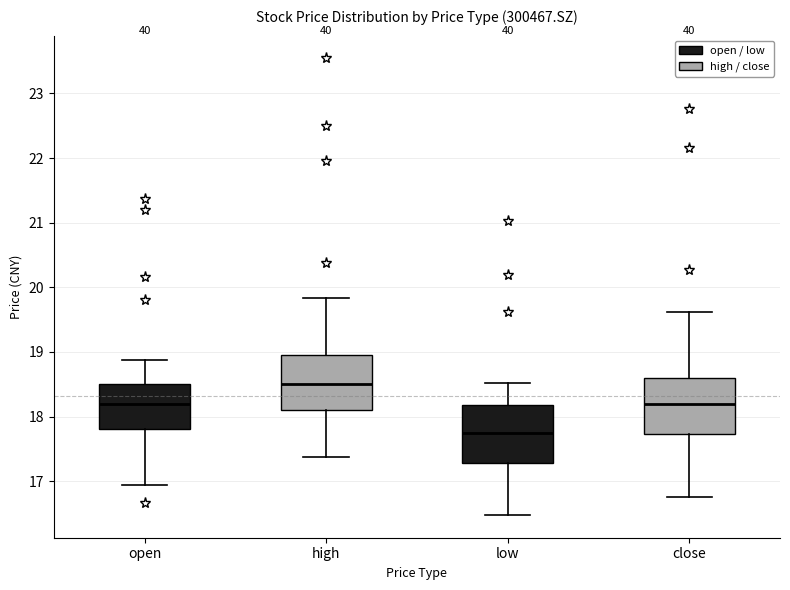

Reading left to right, transcribe this box plot: for each box, give where its median line is, the range the box spans, and where its two whiskers end, as read against the y-axis. The values are not printed on the chart, so give them approximately, as read against the axis.

open: median 18.2, box 17.8 to 18.5, whiskers 16.9 to 18.9
high: median 18.5, box 18.1 to 19.0, whiskers 17.4 to 19.8
low: median 17.7, box 17.3 to 18.2, whiskers 16.5 to 18.5
close: median 18.2, box 17.7 to 18.6, whiskers 16.8 to 19.6